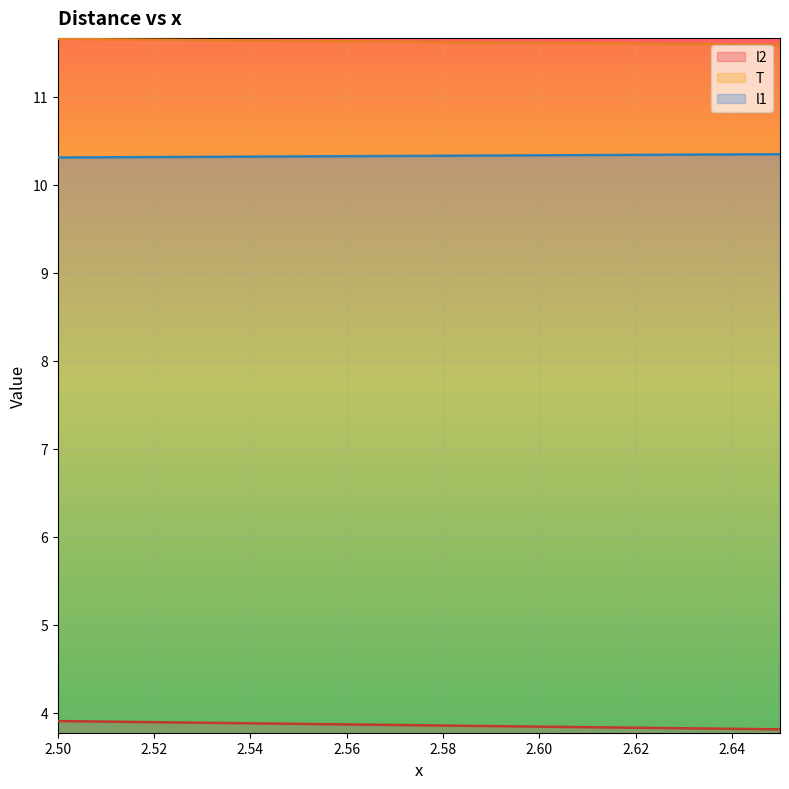

List the labels in order of T value, smallest first.

2.65, 2.64, 2.63, 2.62, 2.61, 2.6, 2.59, 2.58, 2.57, 2.56, 2.55, 2.54, 2.53, 2.52, 2.51, 2.5